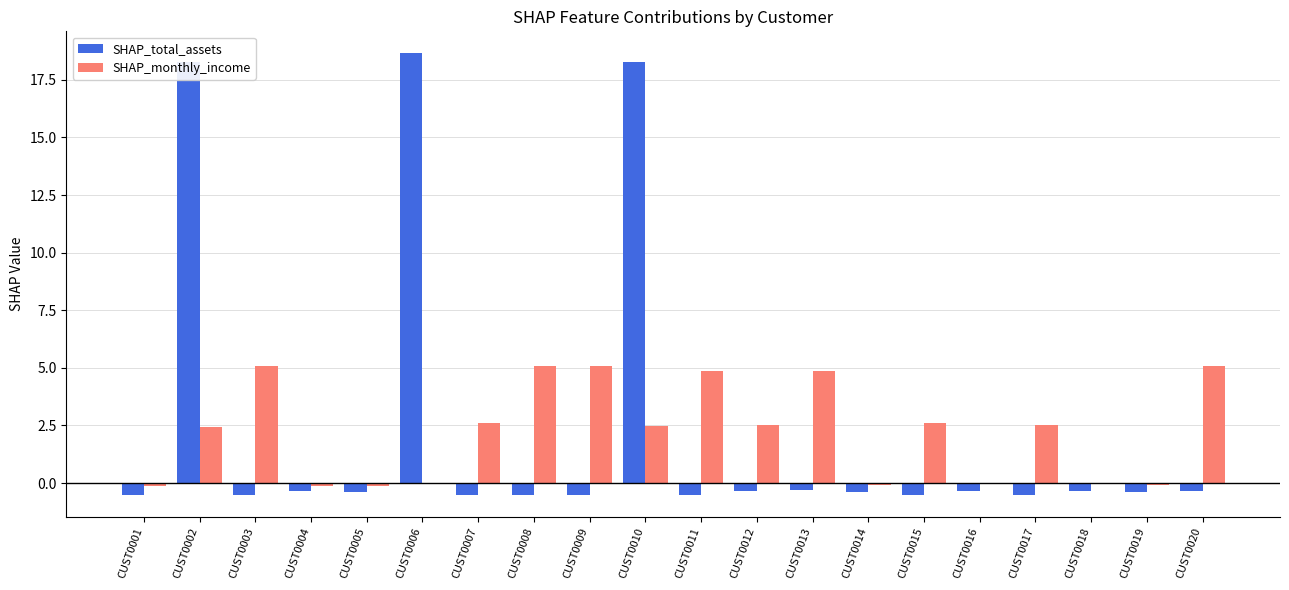

The value of SHAP_monthly_income at CUST0015 is 1.7. True or false?

False